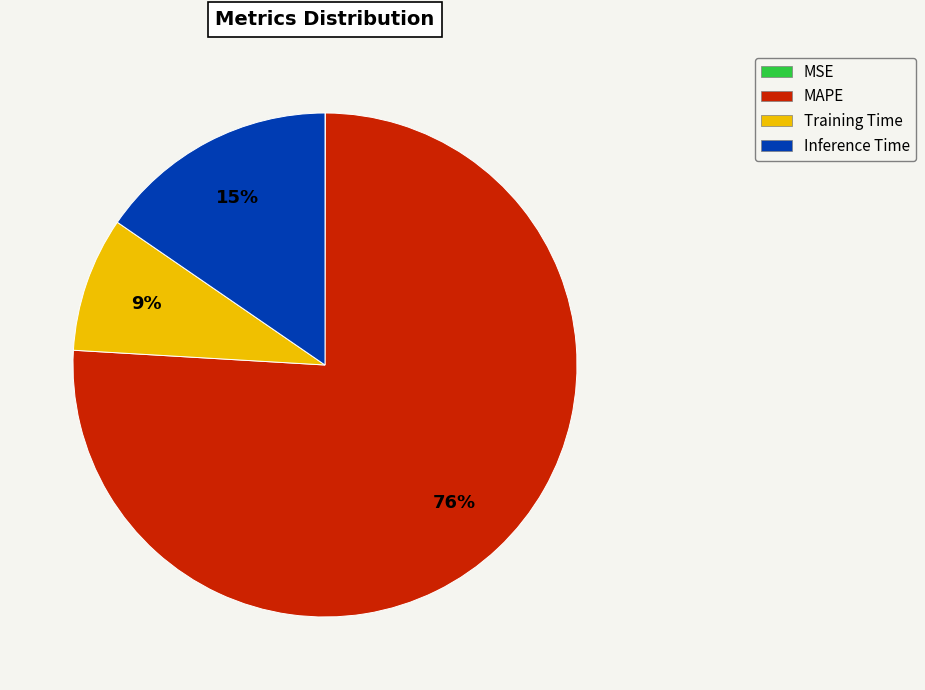

To the nearest percent, what percentage of the pie is MAPE?

76%